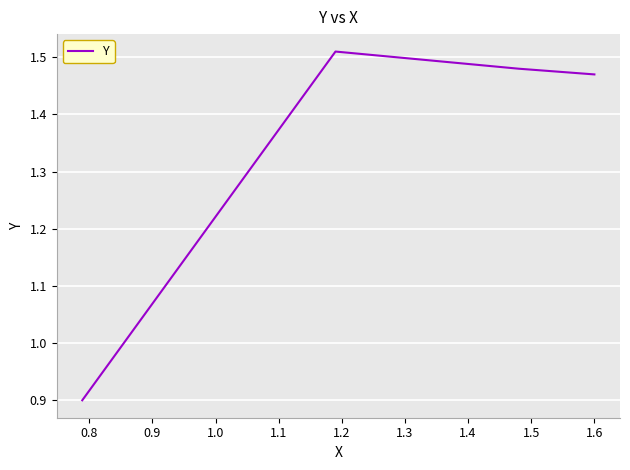

Is this an area chart (filled region under the line)?

No